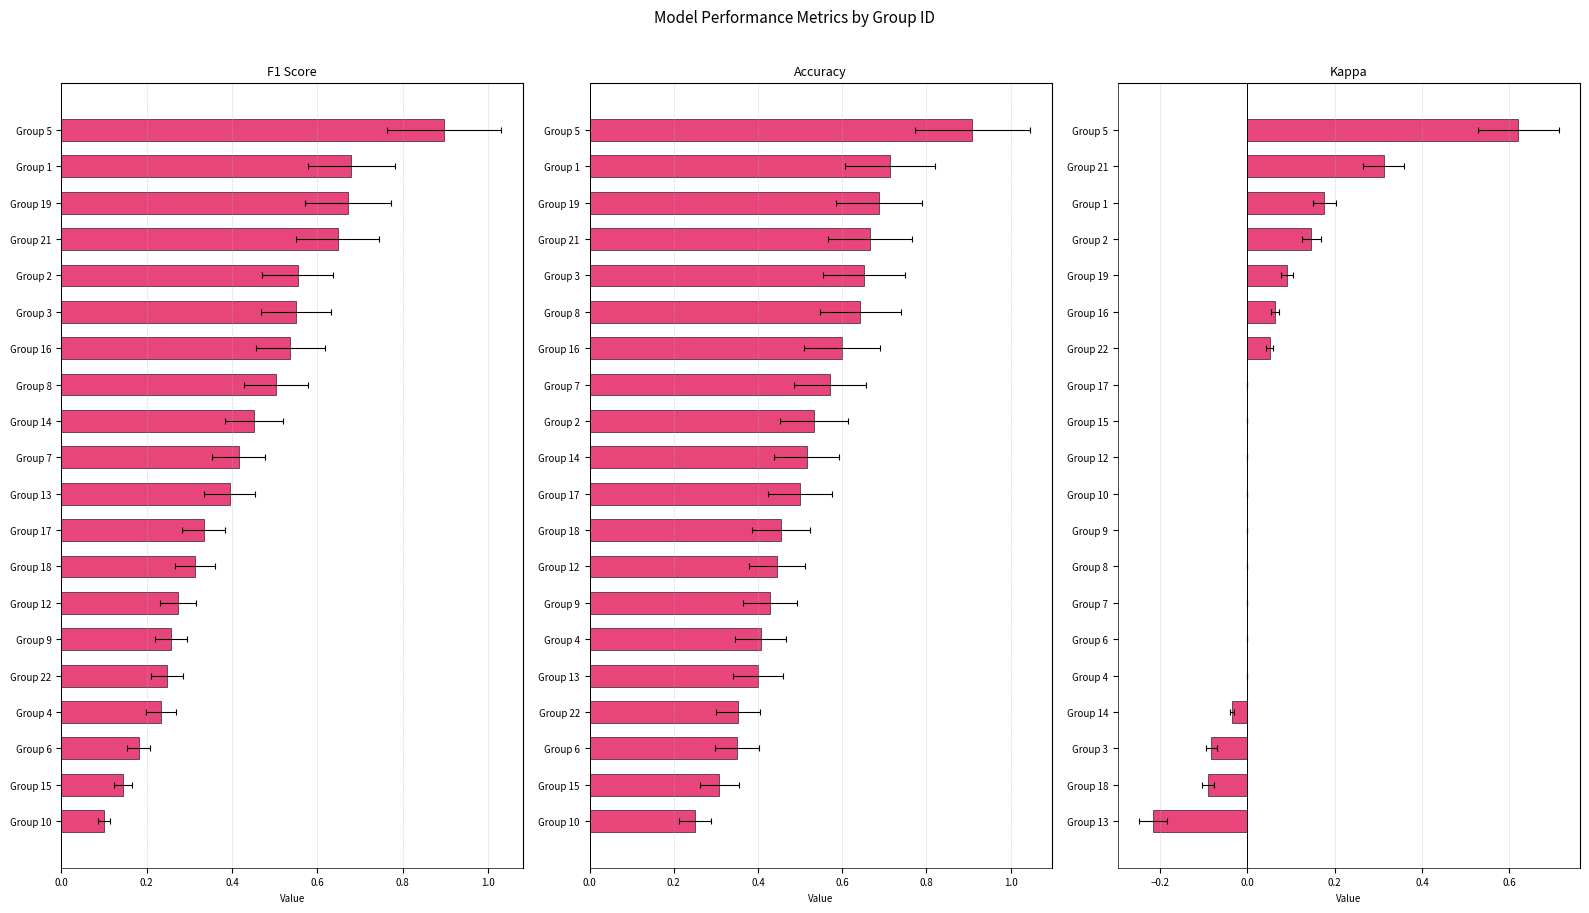

Which series changed the most between 0.4 and 1.2?

f1